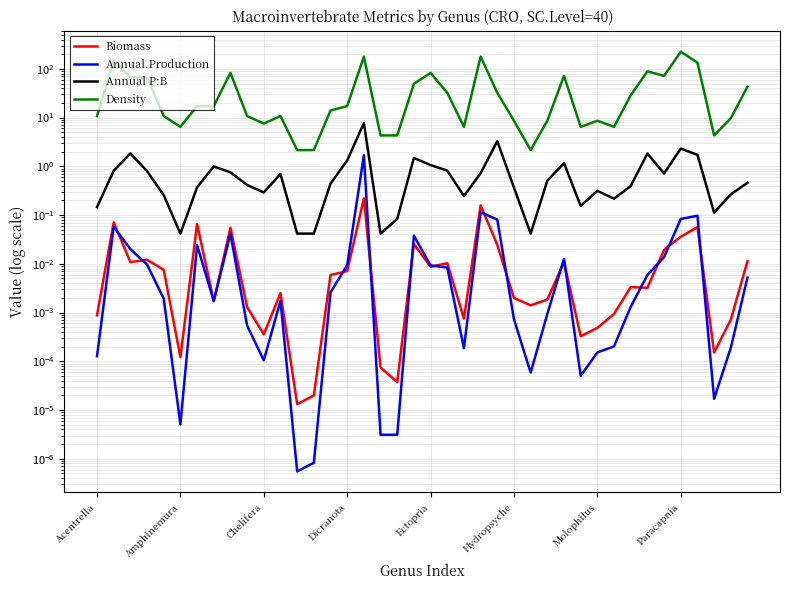

True or false: Biomass and Density cross at least once.

False